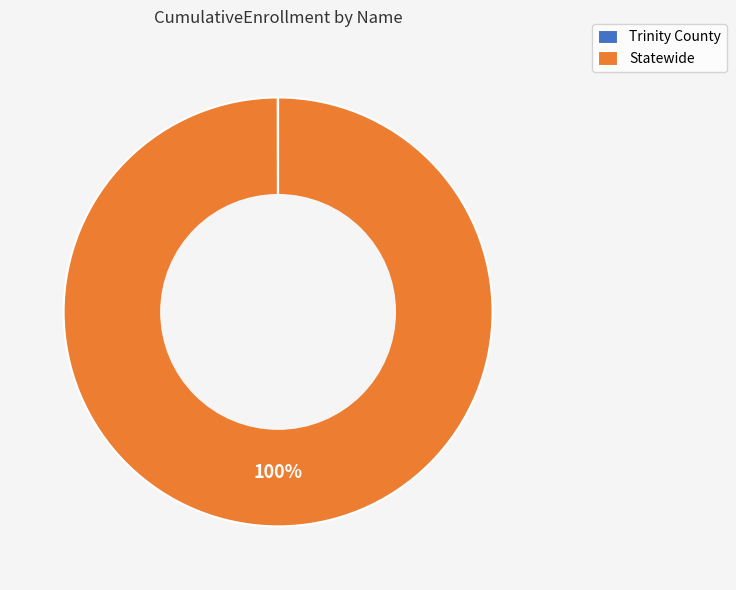

To the nearest percent, what portion does Statewide represent?

100%